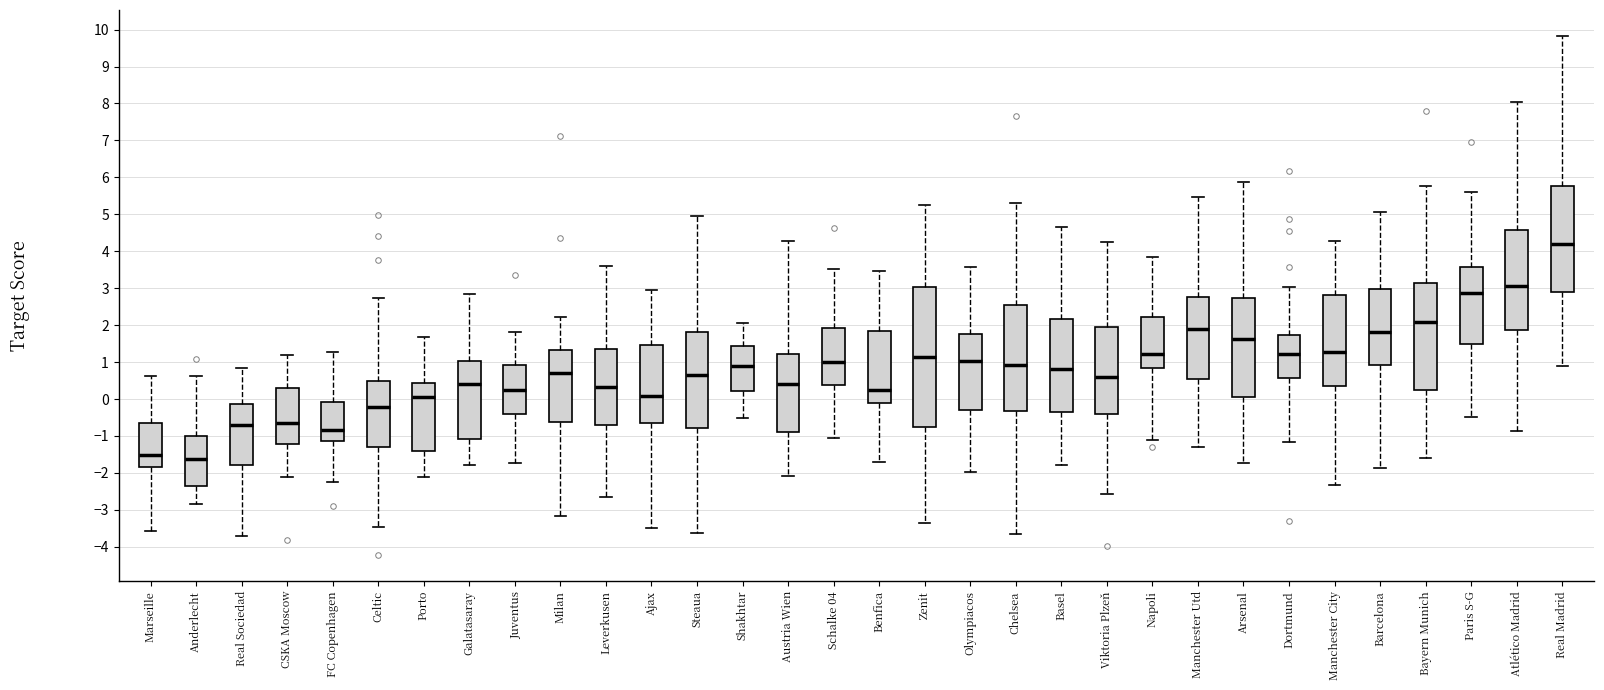

Where is the upper edge of the box for Zenit on the y-axis? The values are not printed on the chart, so give them approximately, as read against the axis.

3.0